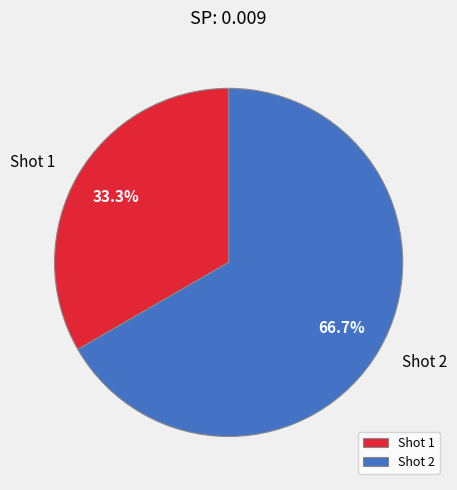

Between Shot 2 and Shot 1, which is larger?

Shot 2